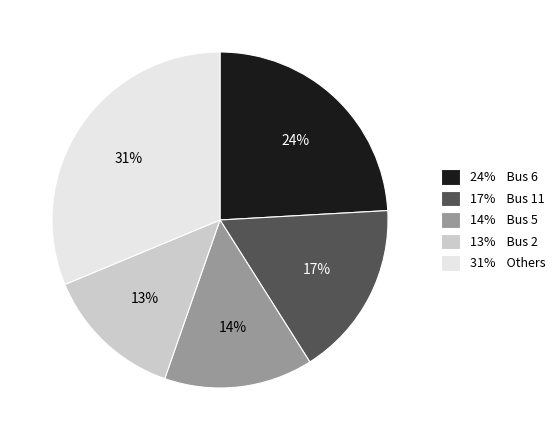

True or false: 17% Bus 11 accounts for 17% of the total.

True